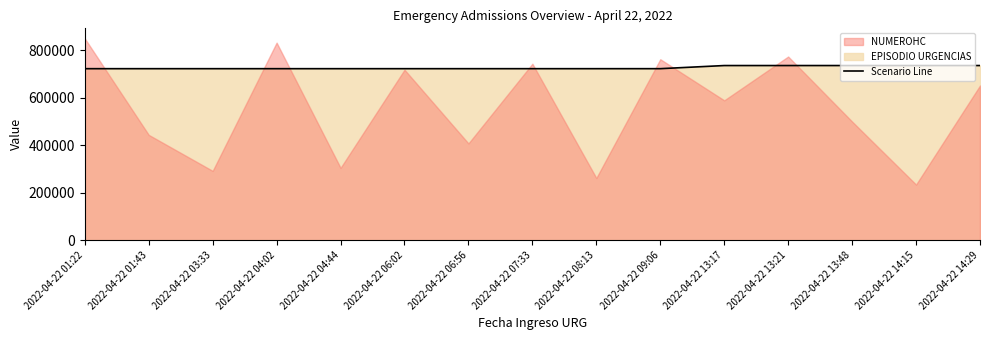

What is the label of the 10th point from the right?

2022-04-22 06:02